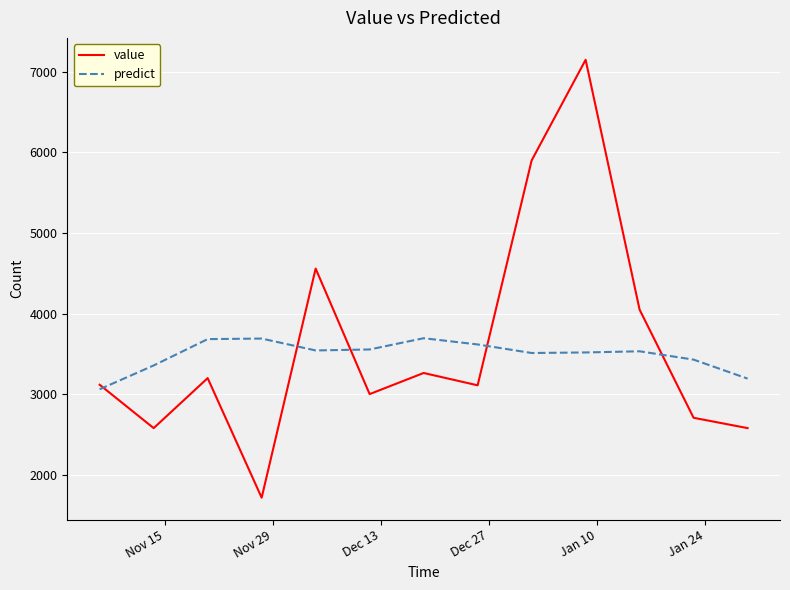

Which series has the widest spread of values?

value